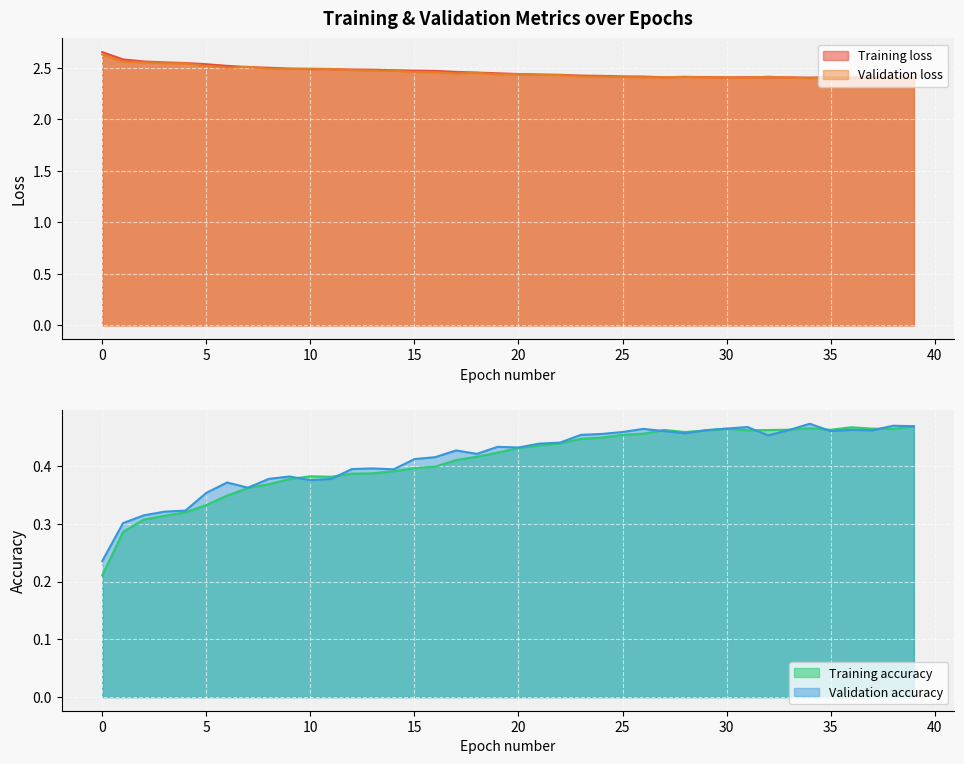

What is the spread (max minus min) of values at 11?

2.1